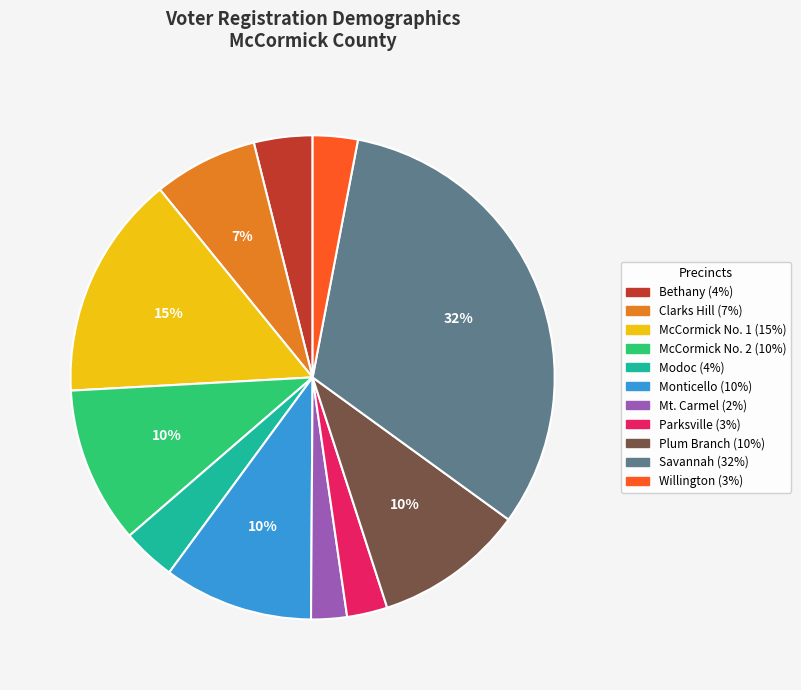

Which slice is the largest?

Savannah